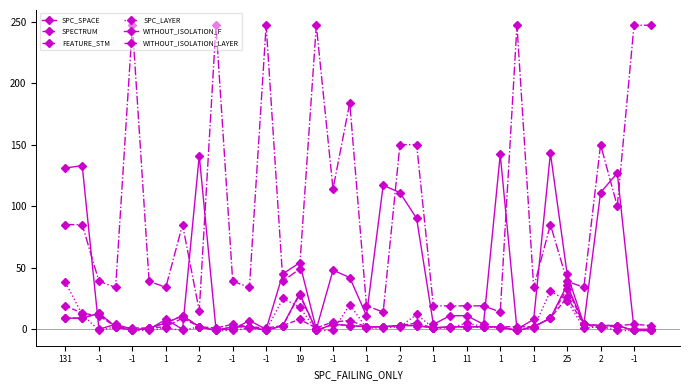

Does the chart display data point markers on the line(s)?

Yes